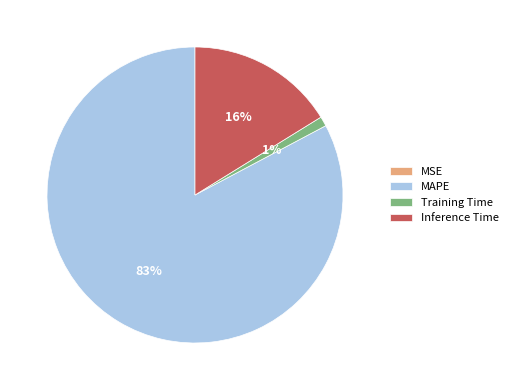

Is Inference Time the majority of the pie?

No